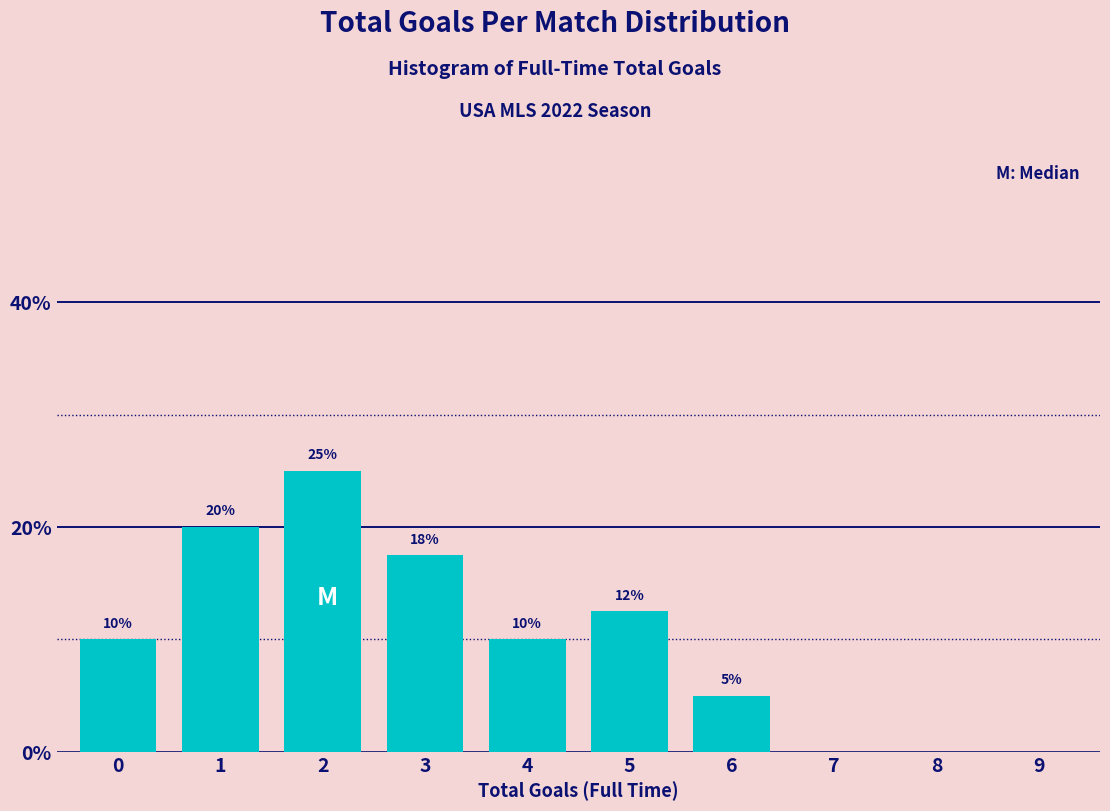

What value does the data have at 0?

10.0